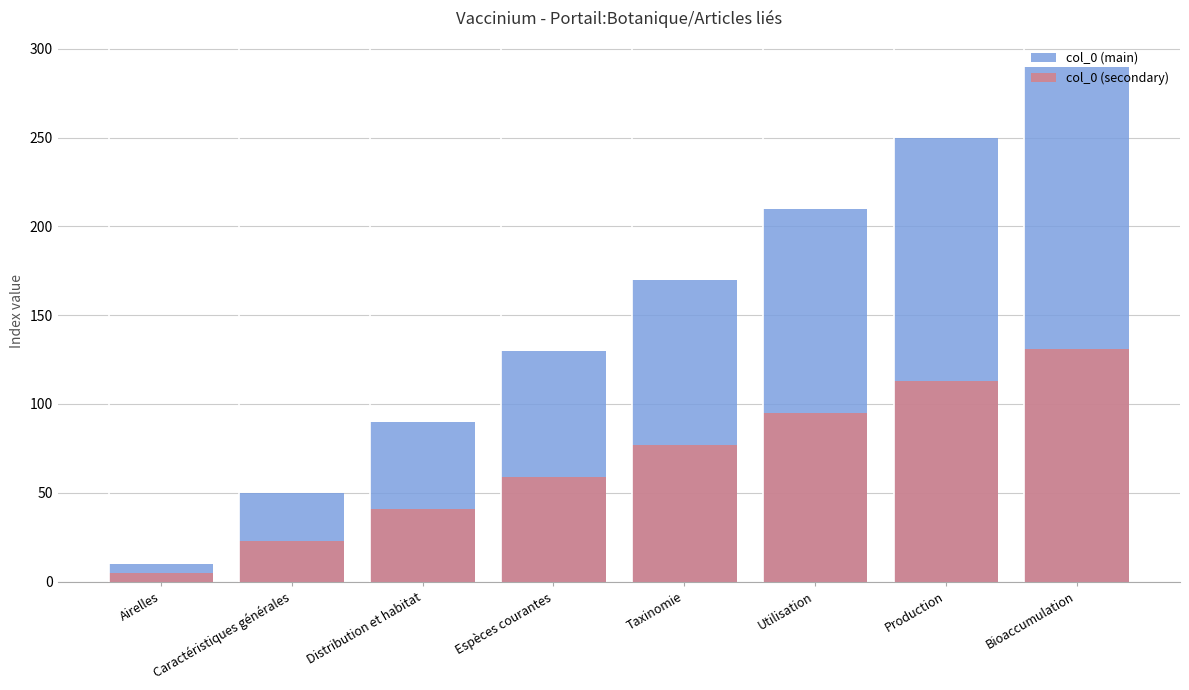

What is the average value of the col_0 (secondary) series?

68